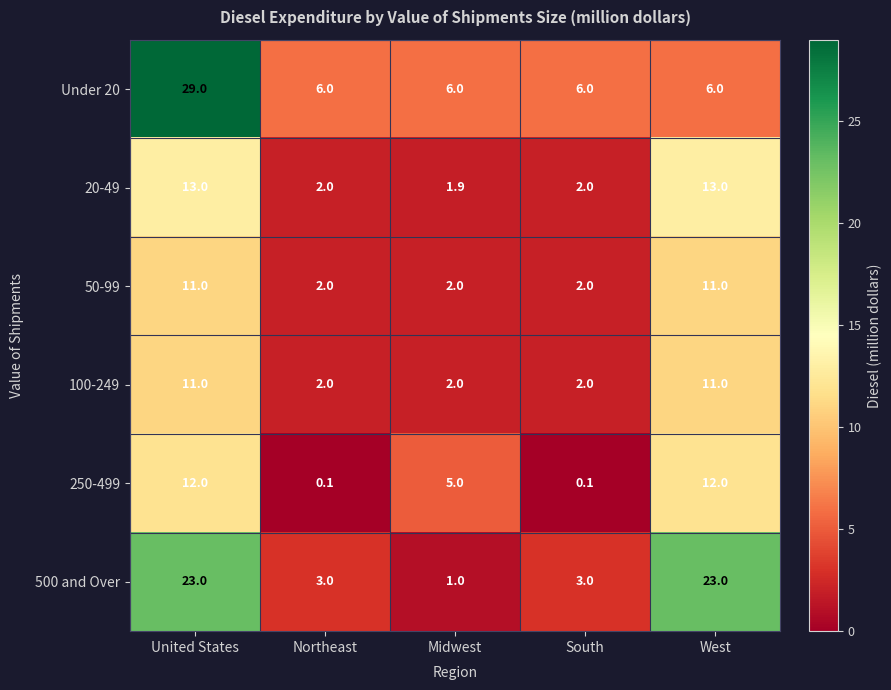

Is the value of 250-499 at South greater than the value of Under 20 at Midwest?

No